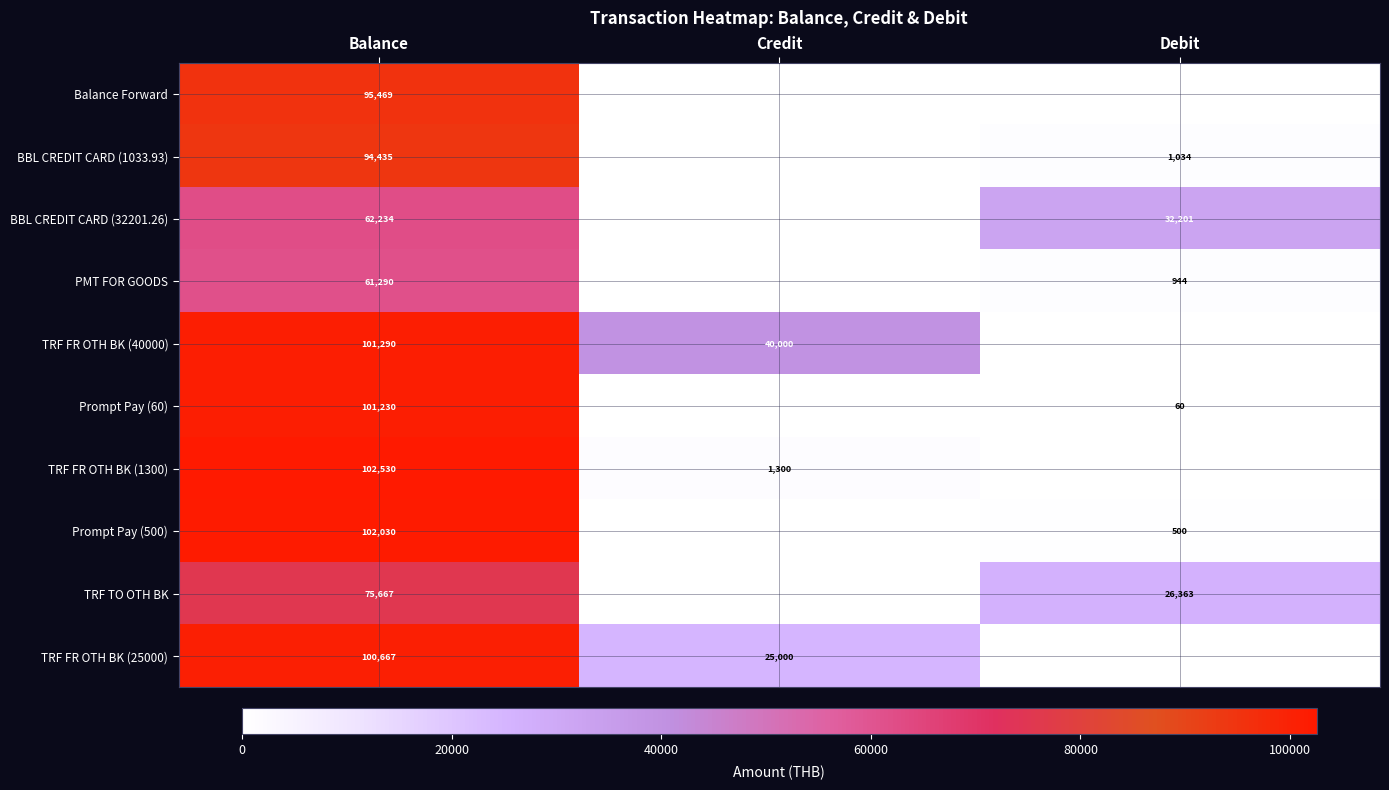

The TRF FR OTH BK (25000) series shows 25000 at Credit. True or false?

True